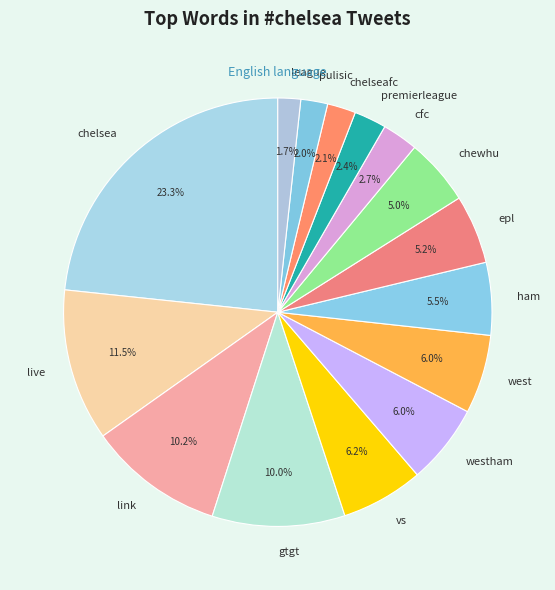

Between live and chelsea, which is larger?

chelsea